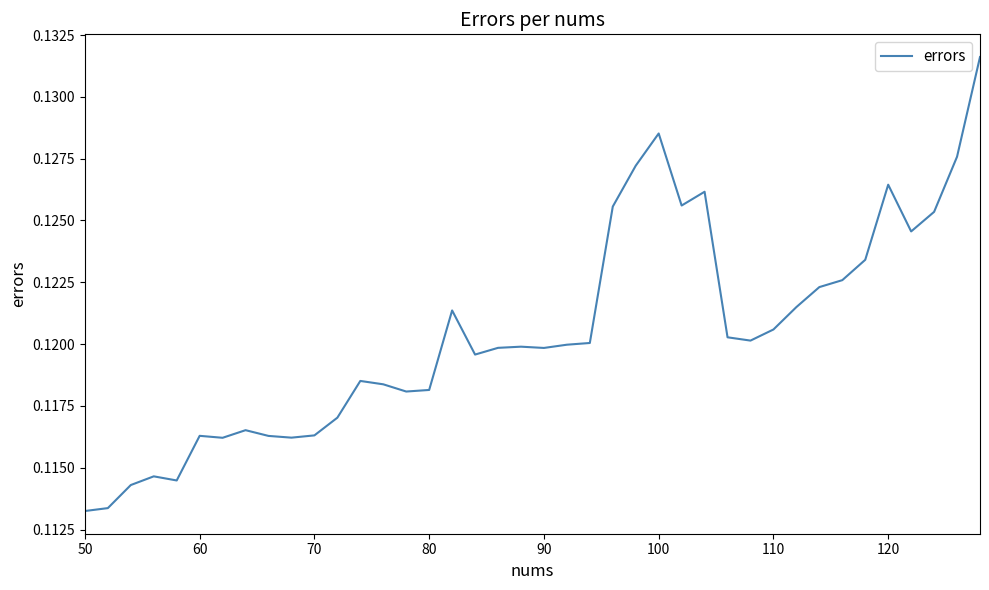

The chart shows a value of 0.2 at 110. True or false?

False